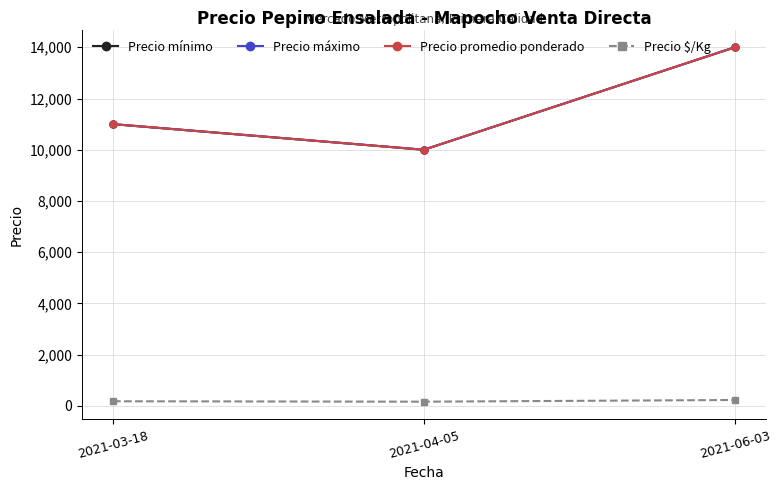

Is this an area chart (filled region under the line)?

No